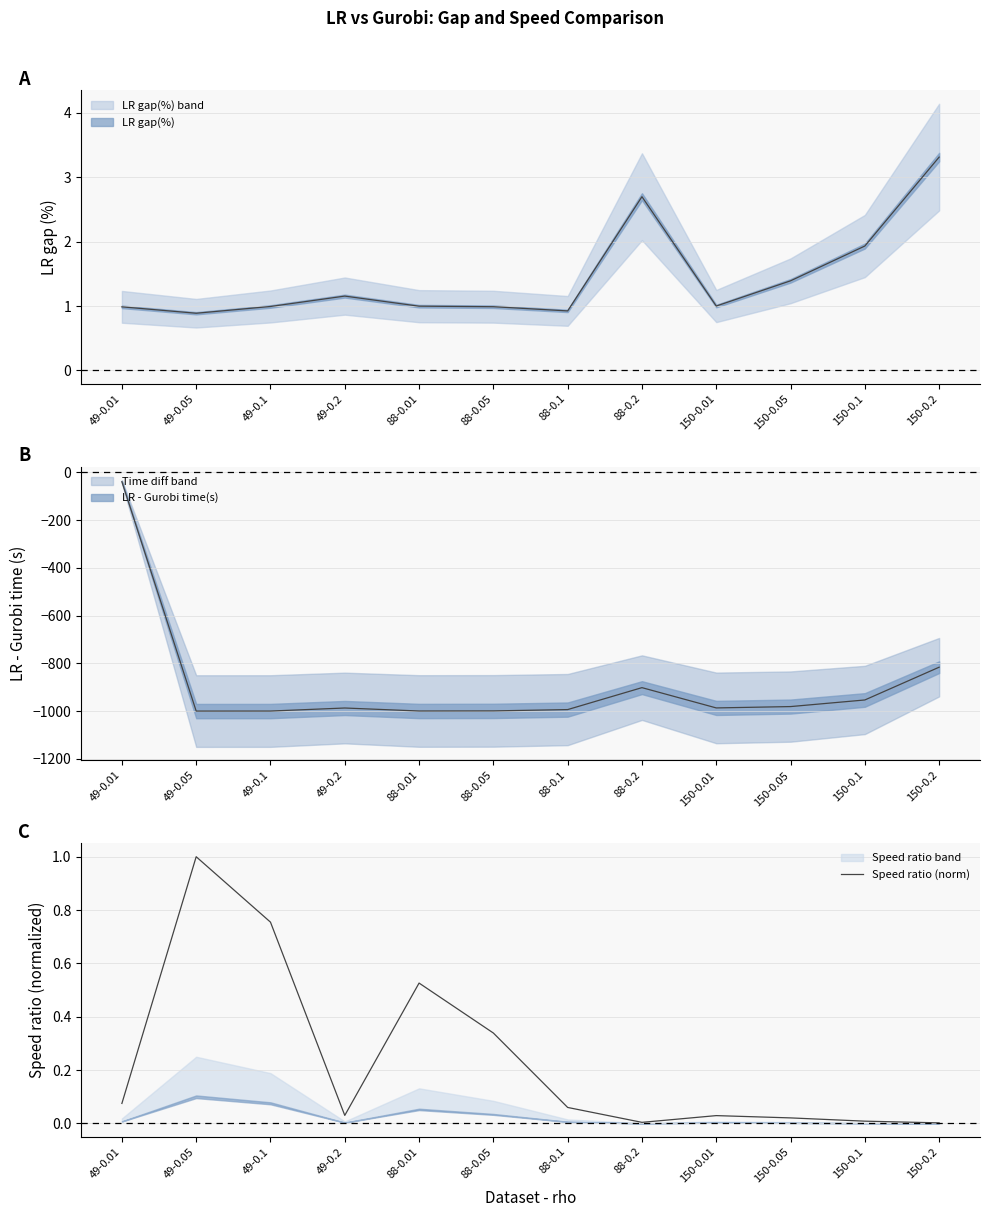

Which category has the lowest value across all series?

150-0.2